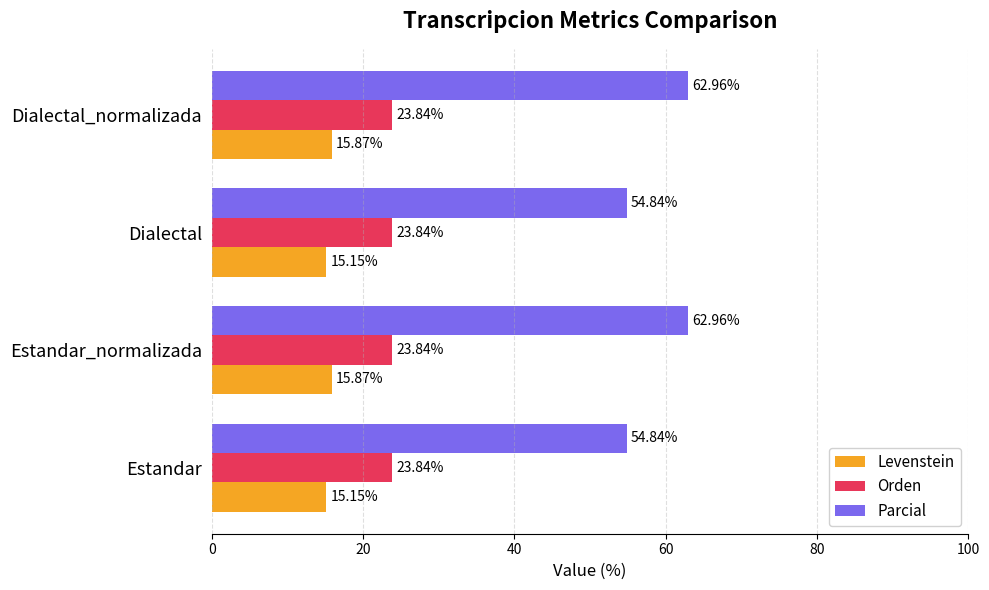

List the series in order of their overall mean, highest first.

Parcial, Orden, Levenstein